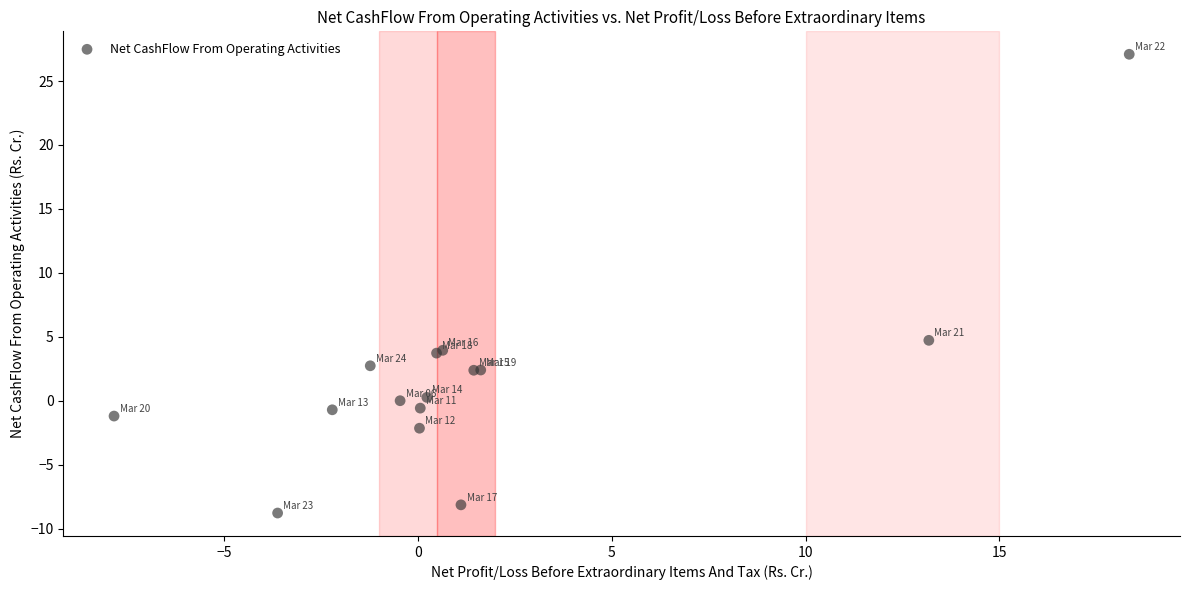

What Y value in the scatter plot is closest to 9?

4.7